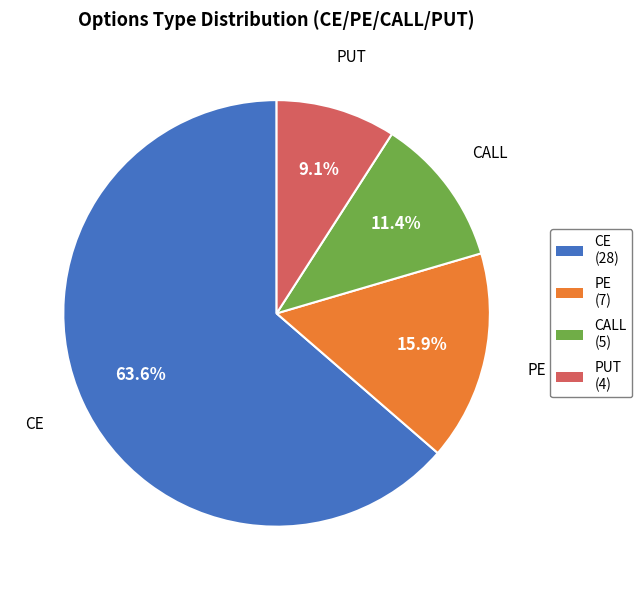

Does CE account for over 50% of the chart?

Yes